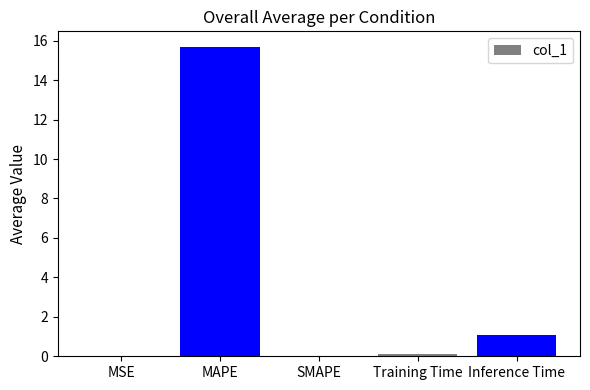

The value at SMAPE is 0.0. True or false?

True